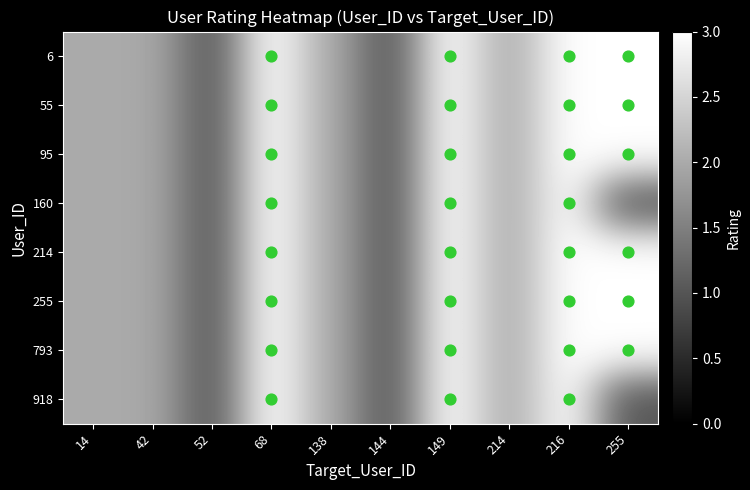

At which category is the sum across all series the highest?

68